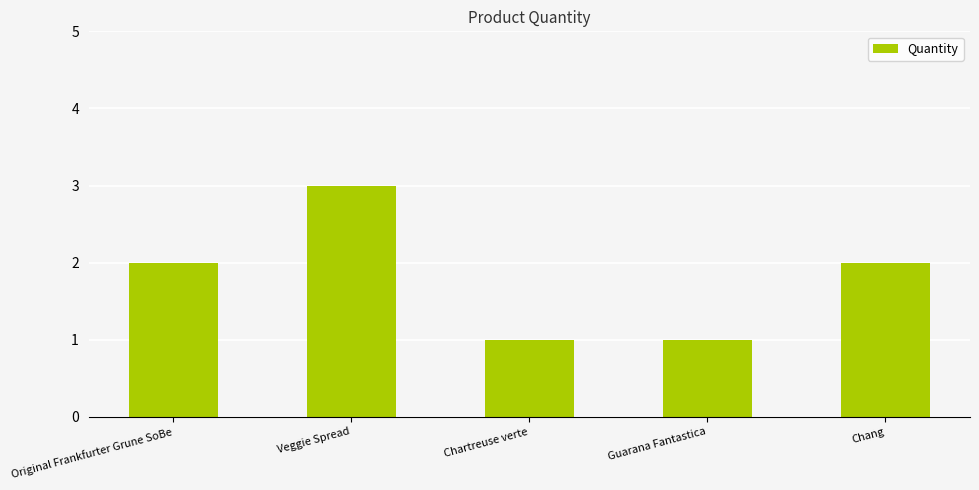

Is it true that the value at Original Frankfurter Grune SoBe is 1?

False